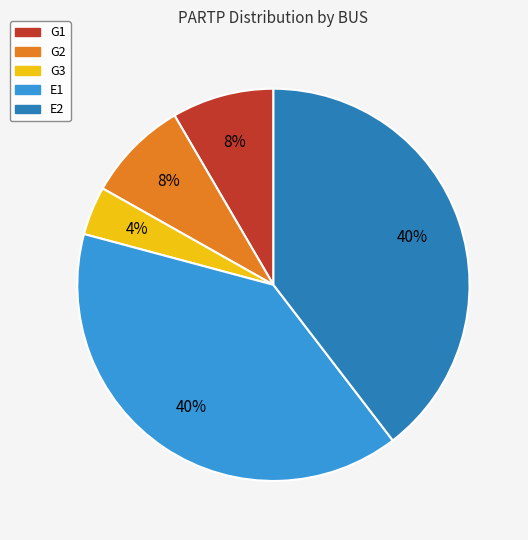

The G1 slice represents 8% of the pie. True or false?

True